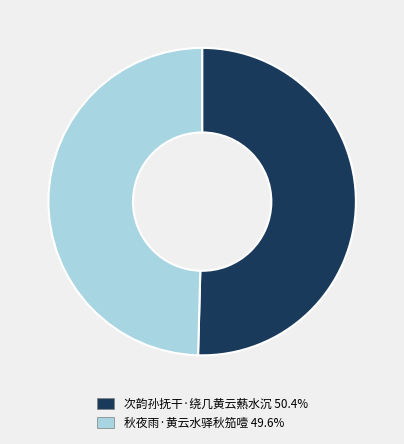

Between 秋夜雨·黄云水驿秋笳噎 and 次韵孙抚干·绕几黄云爇水沉, which is larger?

次韵孙抚干·绕几黄云爇水沉